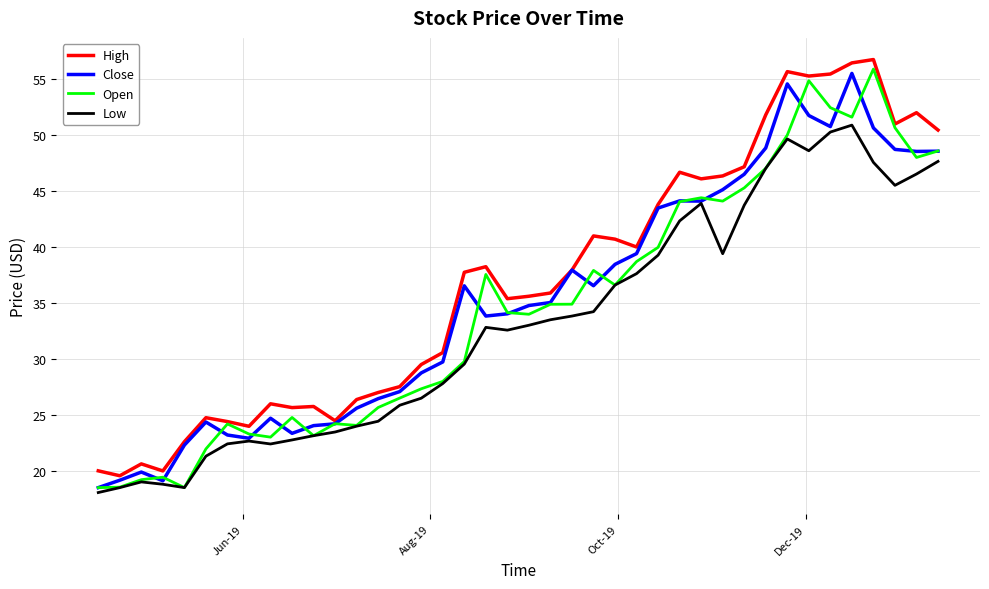

What is the maximum value for Close?

55.5